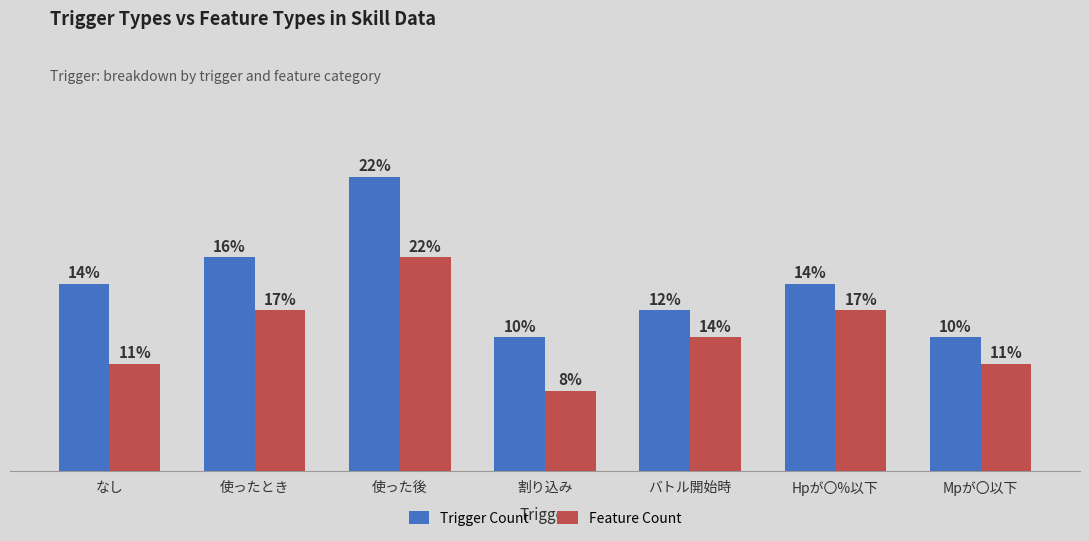

At which category is the sum across all series the highest?

使った後